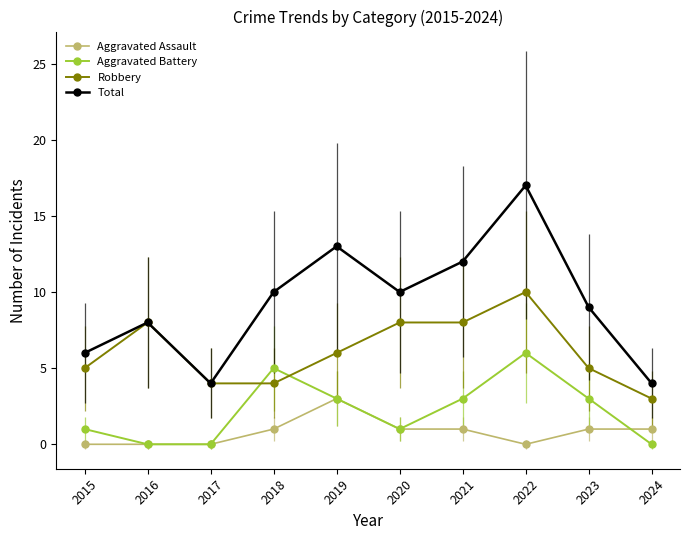

Reading right to left, list all the values displayed in this chart.

Aggravated Assault: 2024=1	2023=1	2022=0	2021=1	2020=1	2019=3	2018=1	2017=0	2016=0	2015=0
Aggravated Battery: 2024=0	2023=3	2022=6	2021=3	2020=1	2019=3	2018=5	2017=0	2016=0	2015=1
Robbery: 2024=3	2023=5	2022=10	2021=8	2020=8	2019=6	2018=4	2017=4	2016=8	2015=5
Total: 2024=4	2023=9	2022=17	2021=12	2020=10	2019=13	2018=10	2017=4	2016=8	2015=6